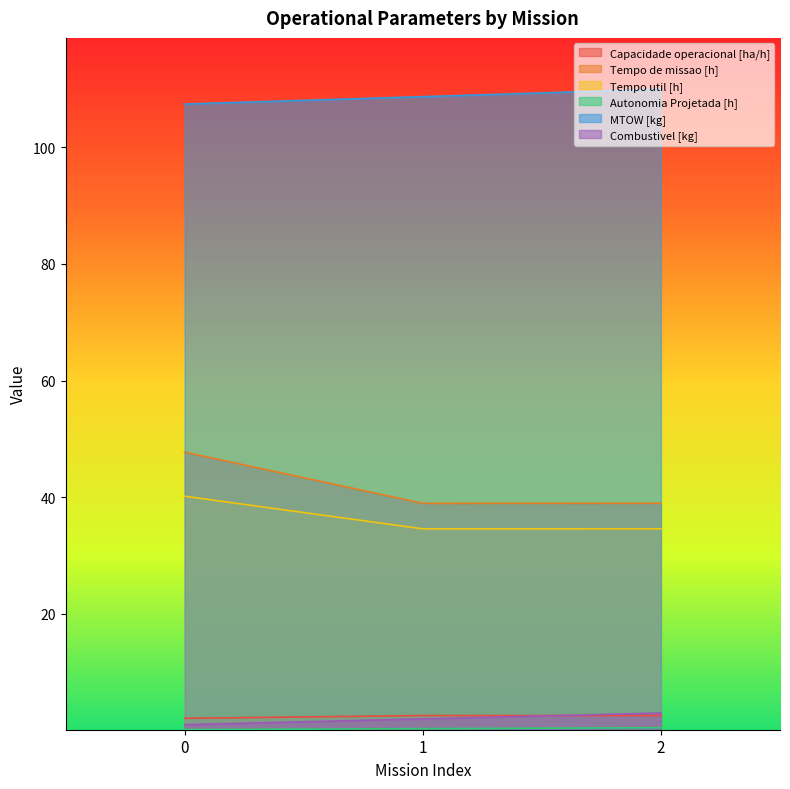

Is it true that Combustivel [kg] equals 1.6 at 0?

False